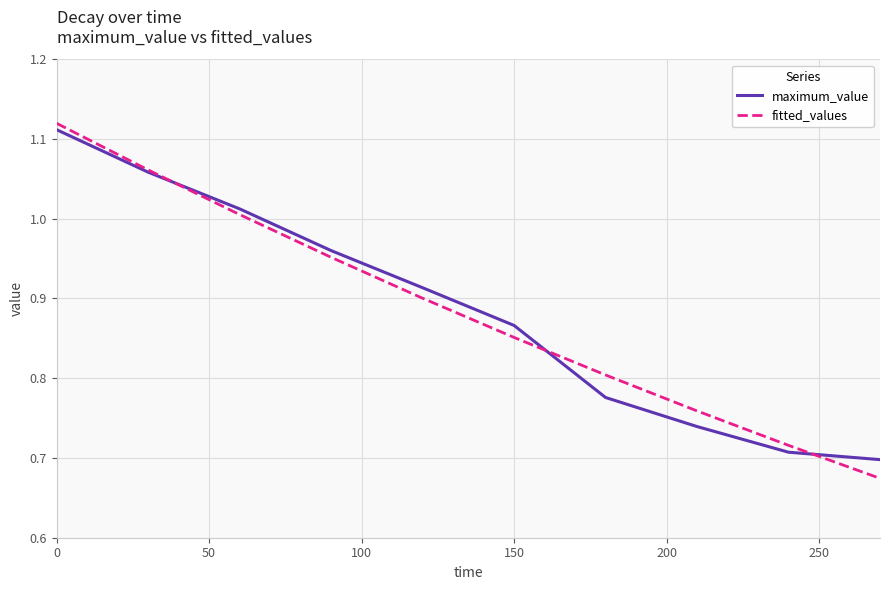

Which series has the widest spread of values?

fitted_values